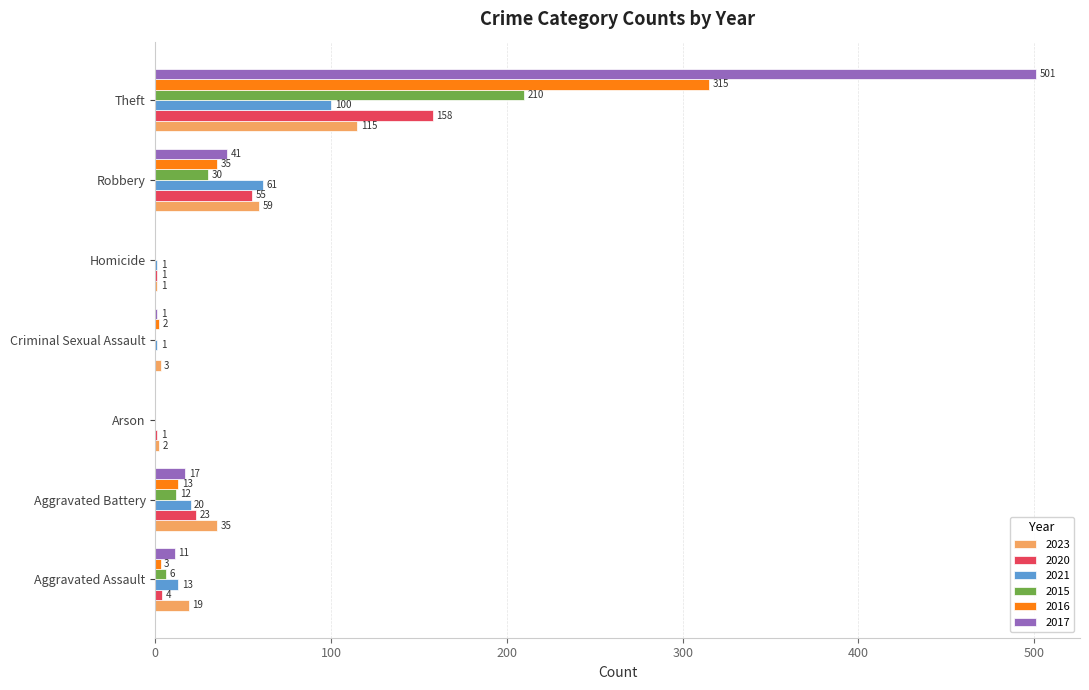

What are all the series names shown in the legend?

2023, 2020, 2021, 2015, 2016, 2017